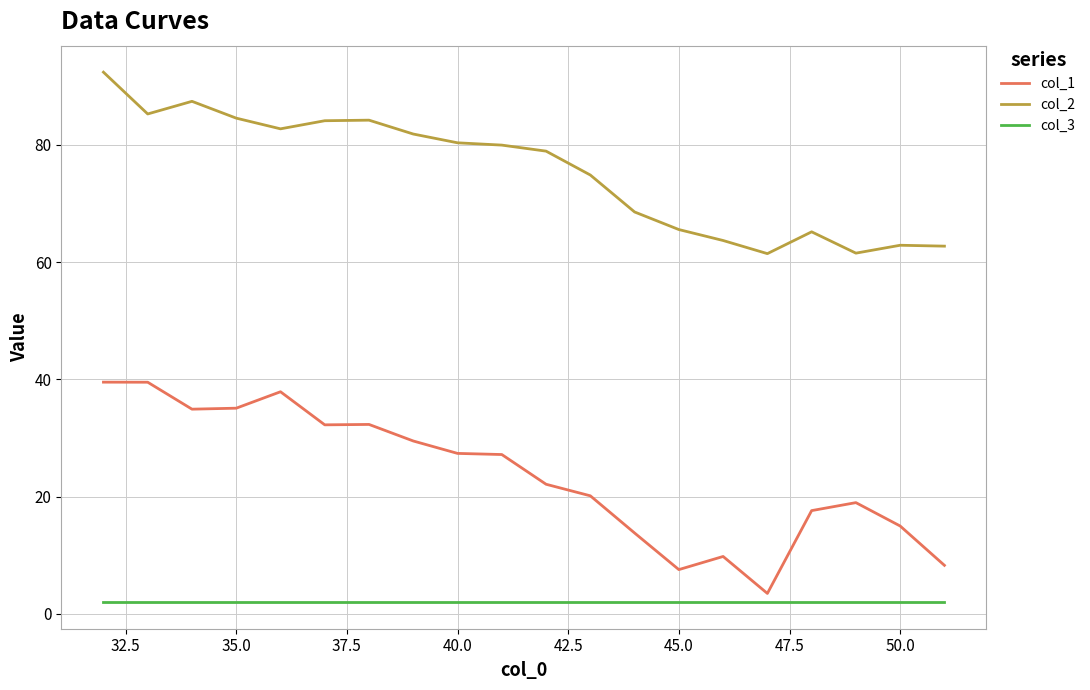

Count the number of data series in this chart.

3